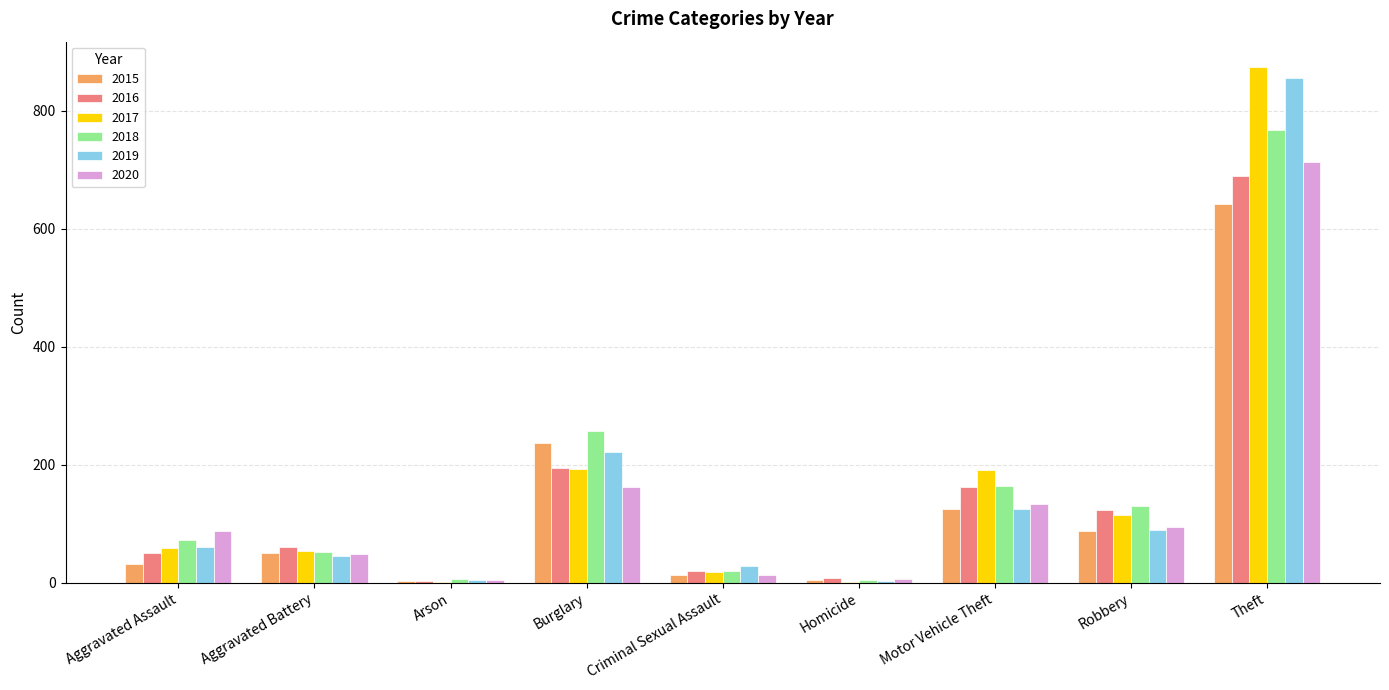

True or false: 2016 has a value of 194 at Burglary.

True